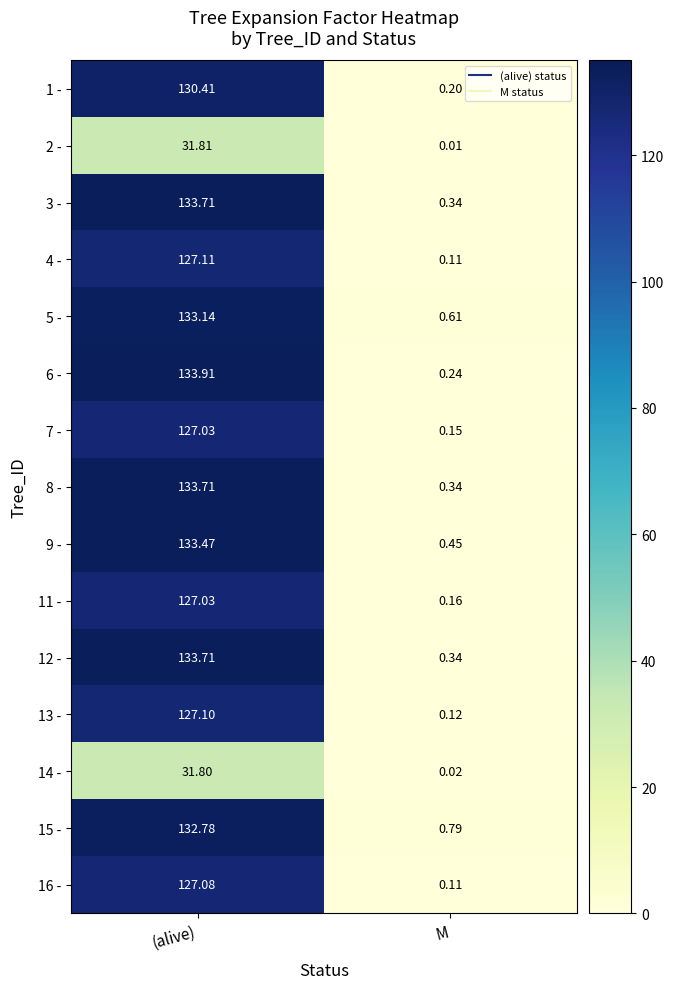

At which label is 15 - closest to 66?

M